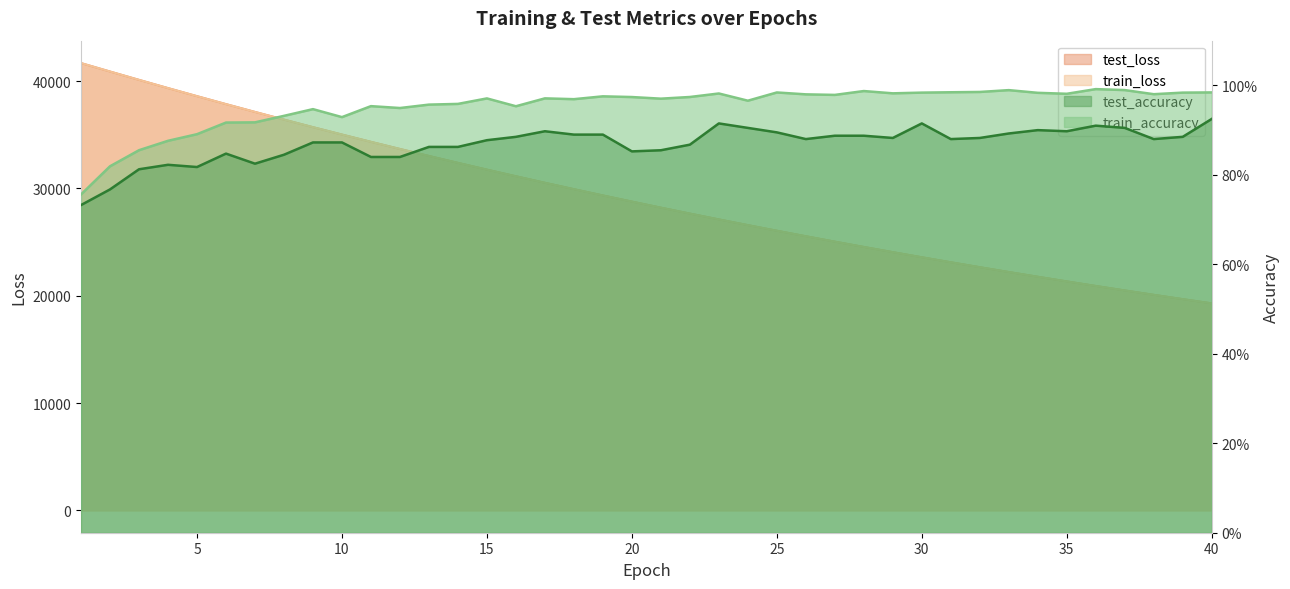

True or false: test_loss and train_accuracy cross at least once.

False